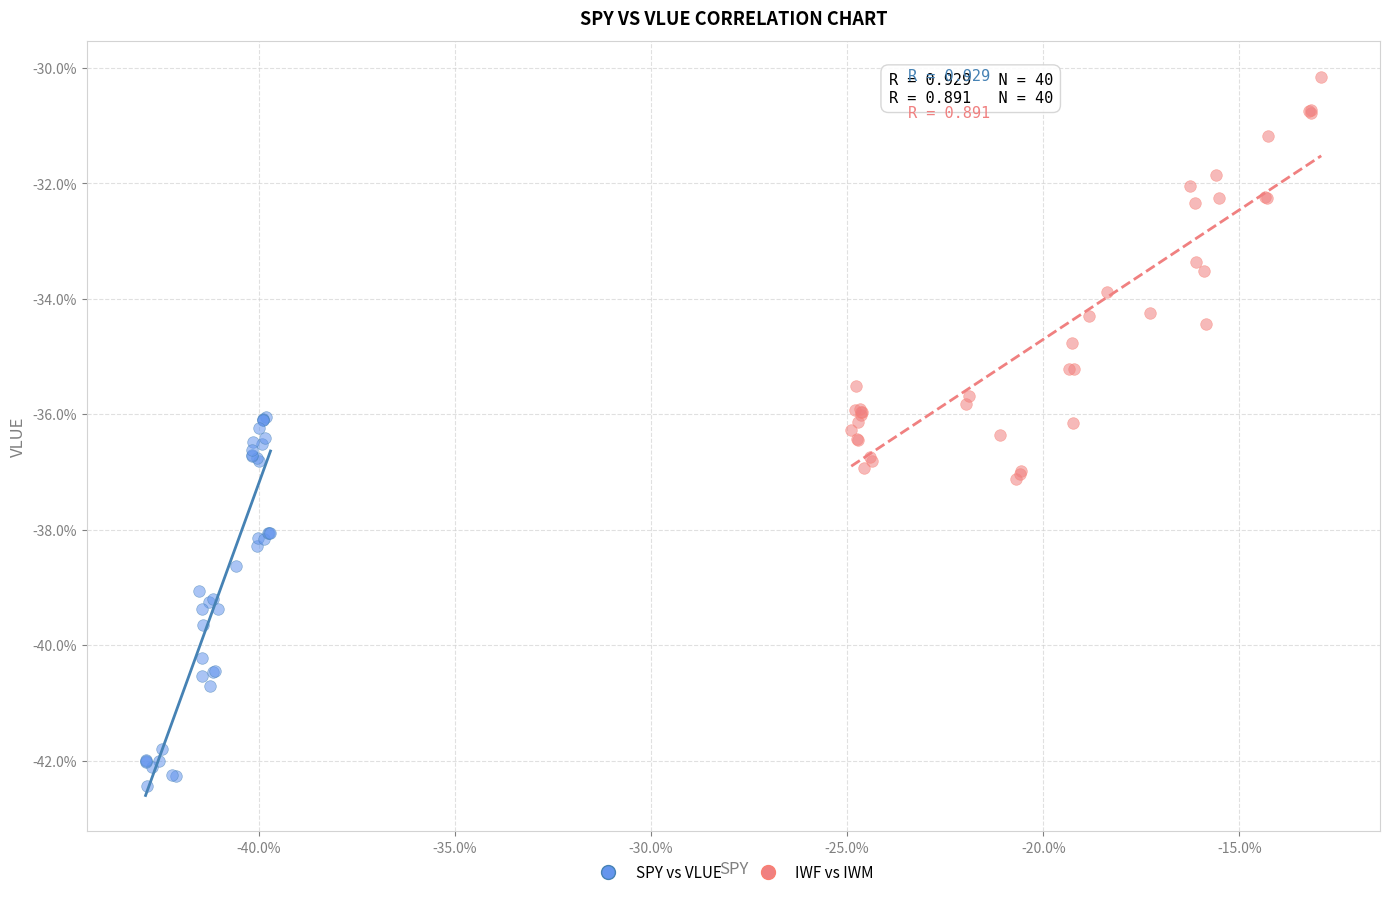

Which series has the widest spread of Y values?

IWF vs IWM